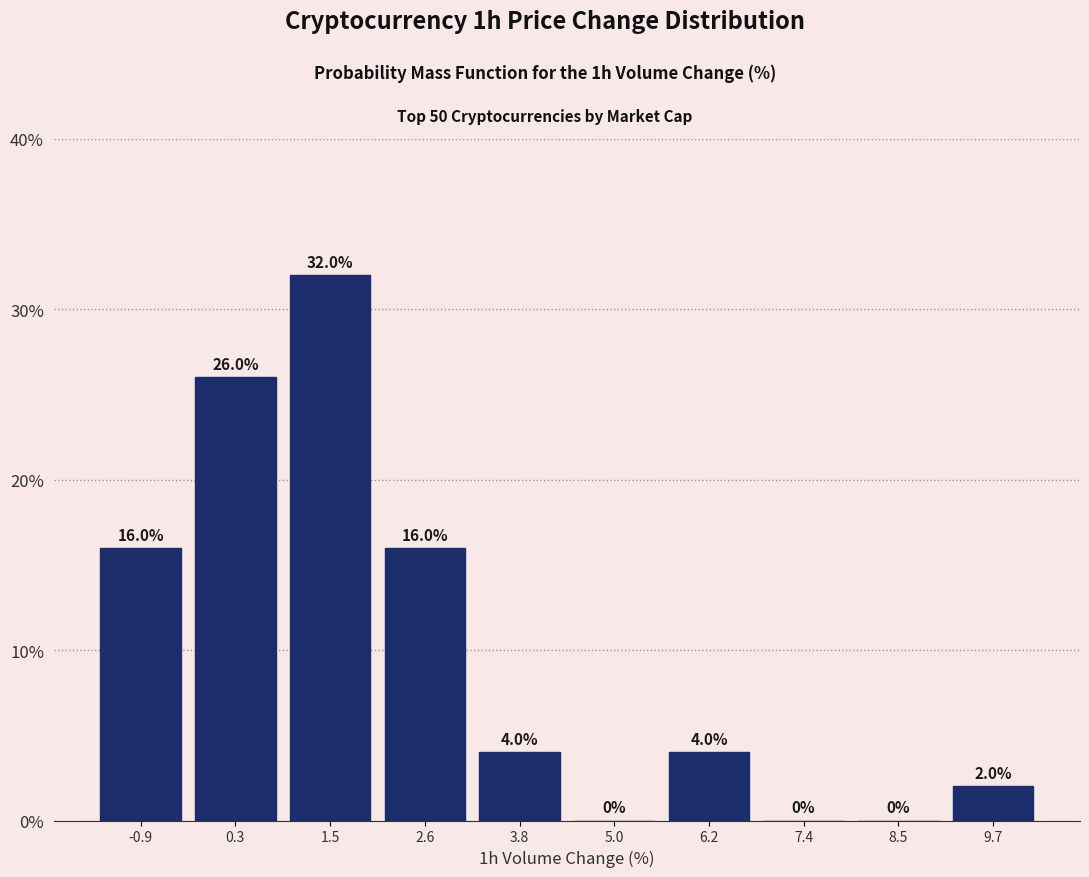

Reading left to right, transcribe this chart: for each bar, give the range it covers on the x-axis and its height. The bar edges are not printed on the chart, so give them approximately, as read against the axis.

-1.4 to -0.2: 16.0
-0.2 to 0.8: 26.0
0.8 to 2.0: 32.0
2.0 to 3.2: 16.0
3.2 to 4.4: 4.0
4.4 to 5.6: 0.0
5.6 to 6.8: 4.0
6.8 to 8.0: 0.0
8.0 to 9.2: 0.0
9.2 to 10.4: 2.0